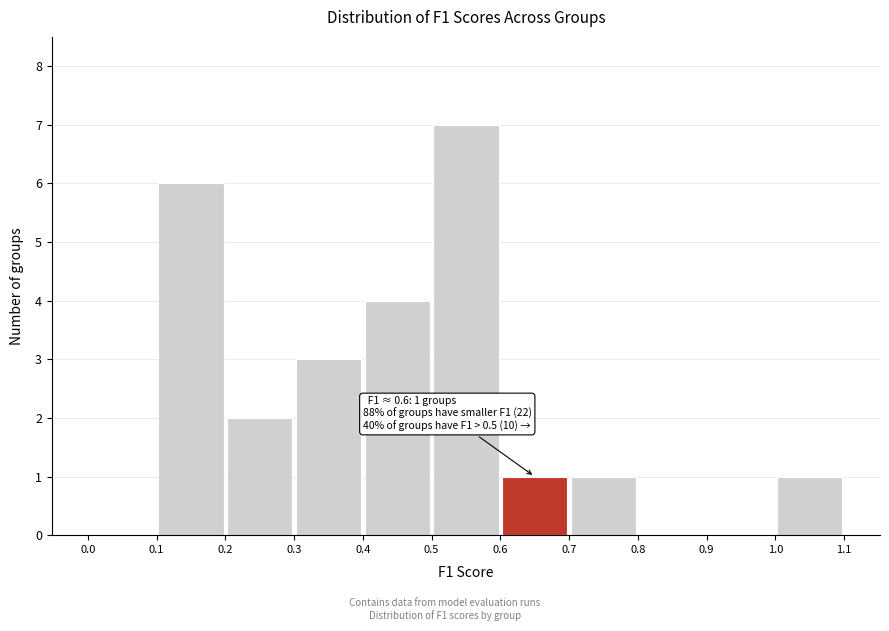

Which range on the x-axis has the tallest bar?

0.5 to 0.6